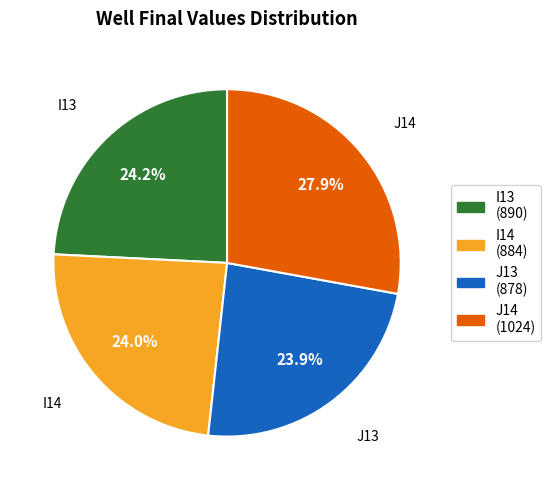

Does I14 account for over 50% of the chart?

No